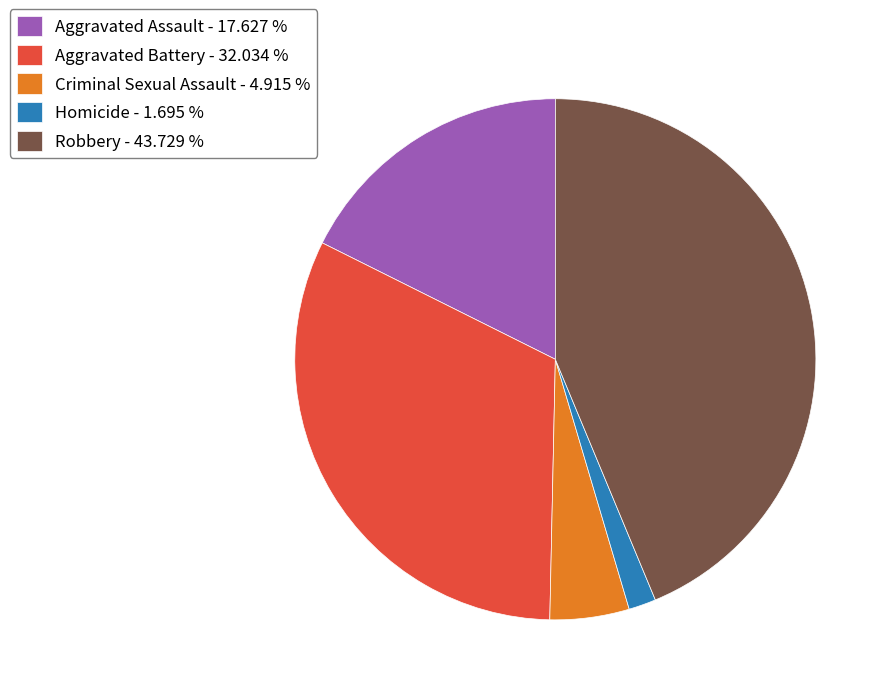

Between Homicide - 1.695 % and Aggravated Battery - 32.034 %, which is larger?

Aggravated Battery - 32.034 %